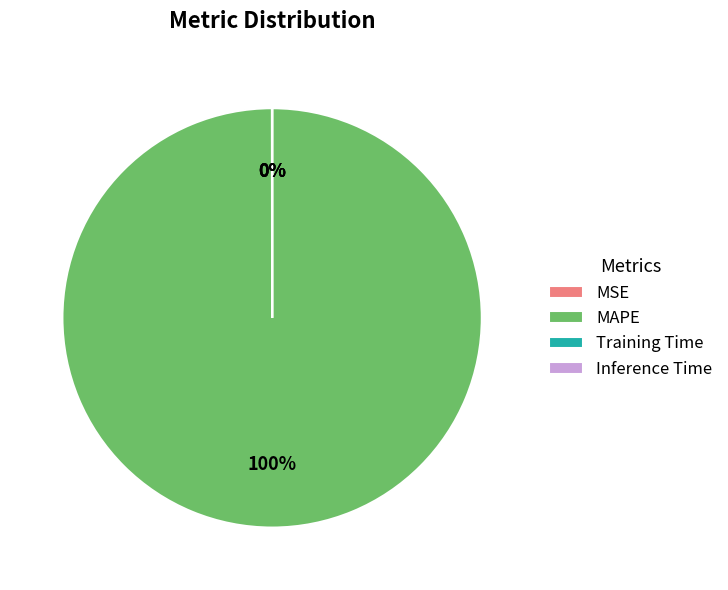

True or false: MAPE accounts for 100% of the total.

True